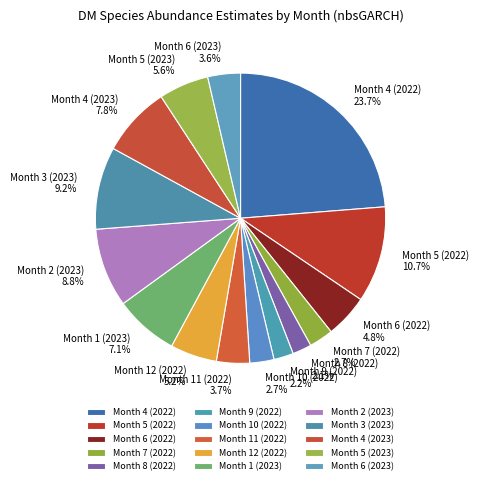

To the nearest percent, what is the average slice percentage?

7%